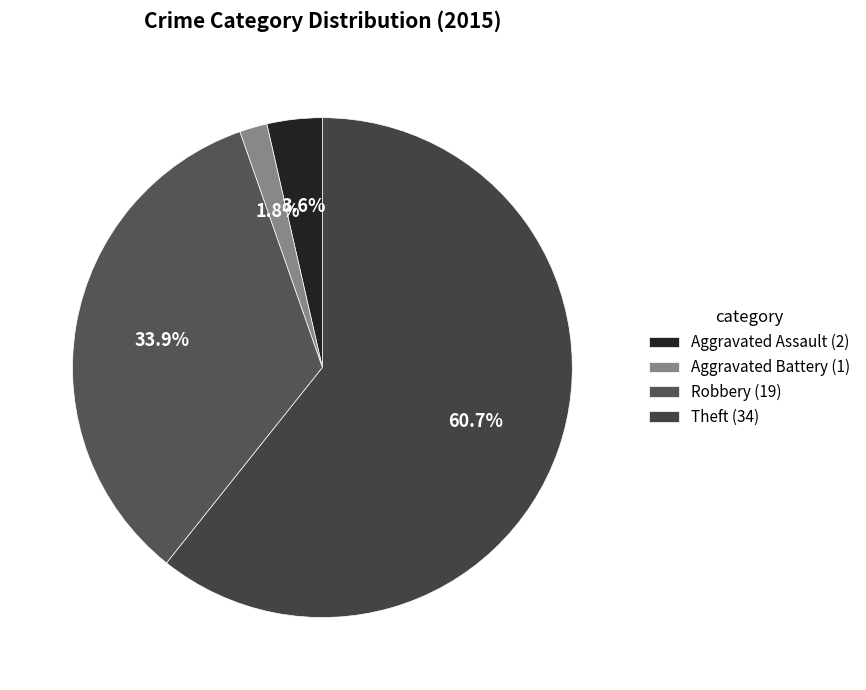

Does any single category account for the majority?

Yes